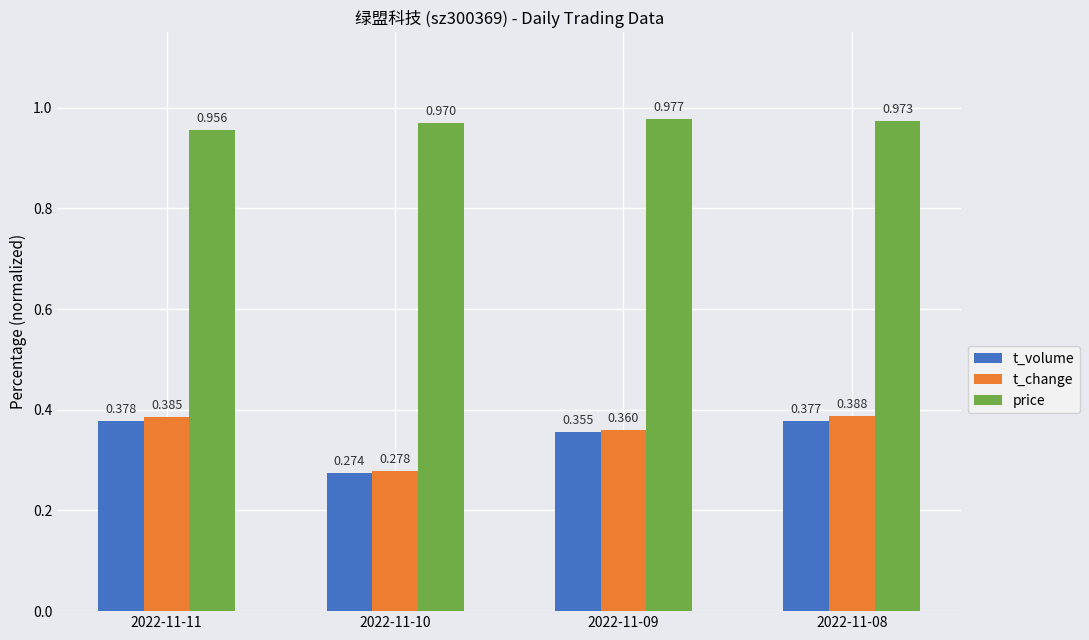

Which series has the largest total across all categories?

price